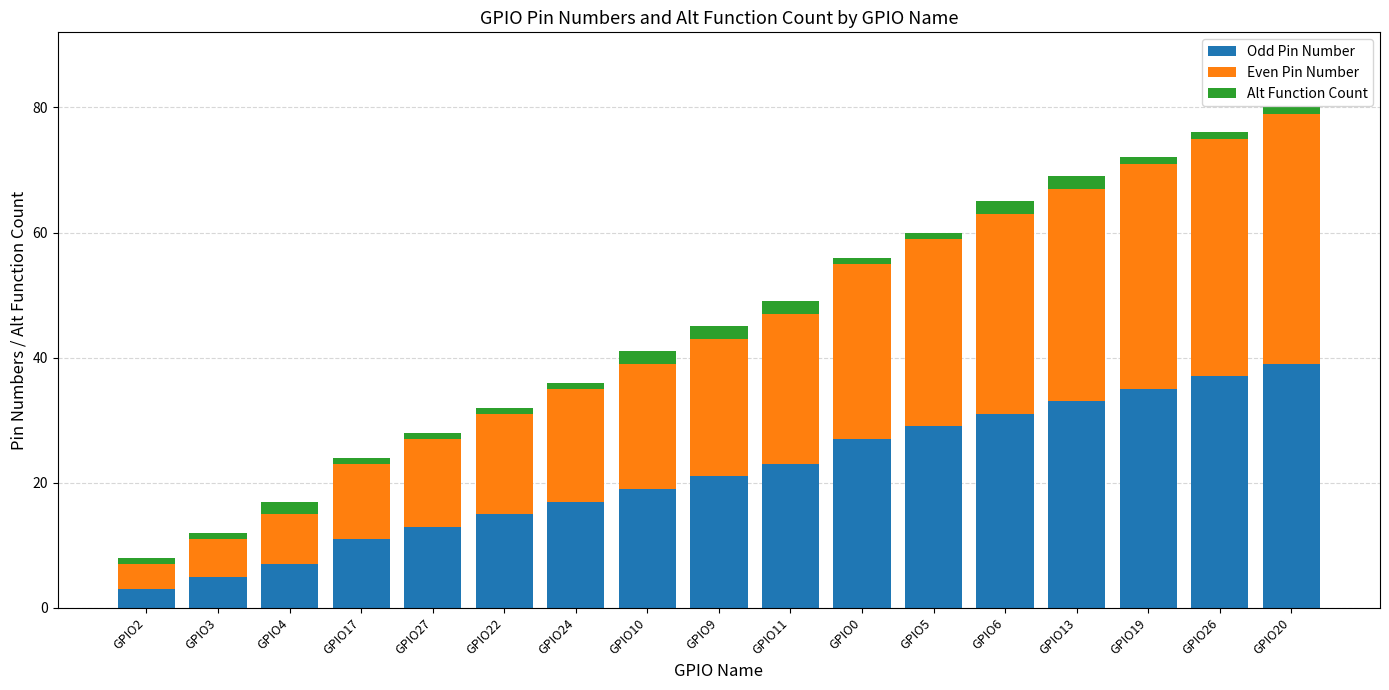

How many distinct data groups are displayed?

3